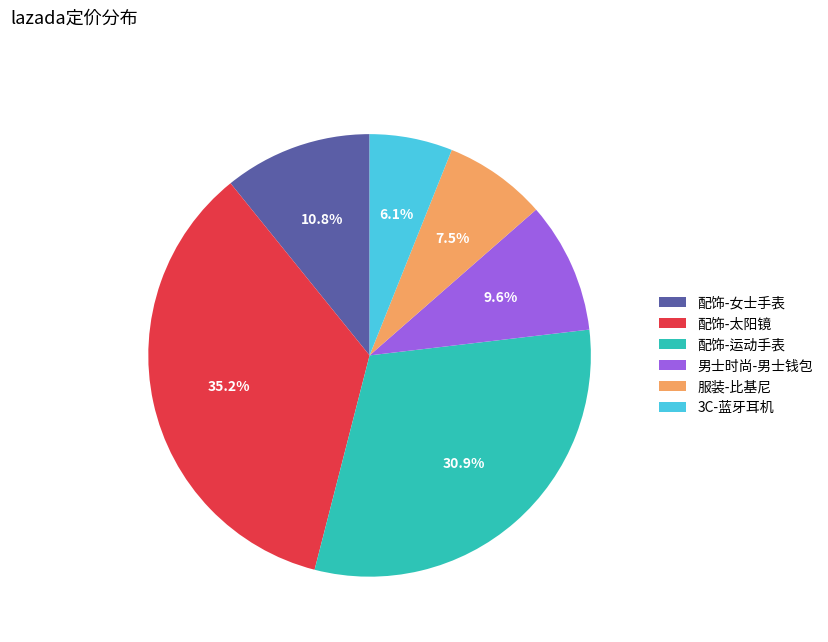

Is it true that 3C-蓝牙耳机 is 6% of the pie?

True